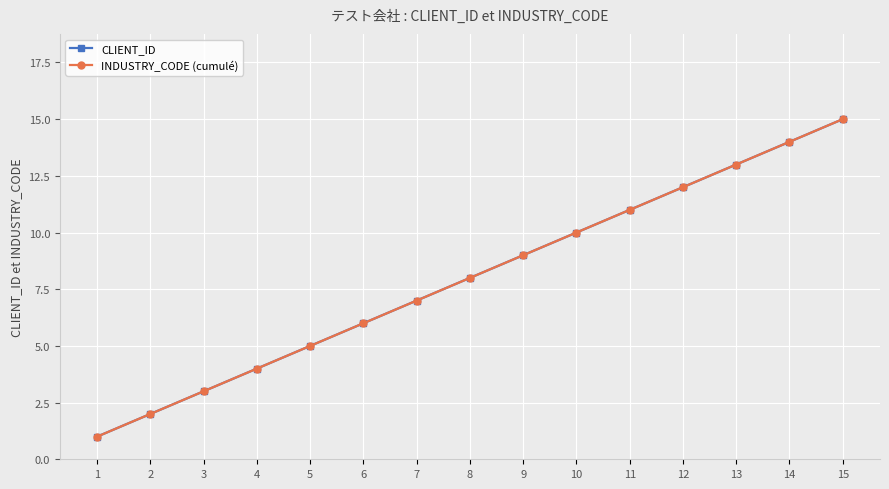

True or false: INDUSTRY_CODE (cumulé) and CLIENT_ID cross at least once.

False